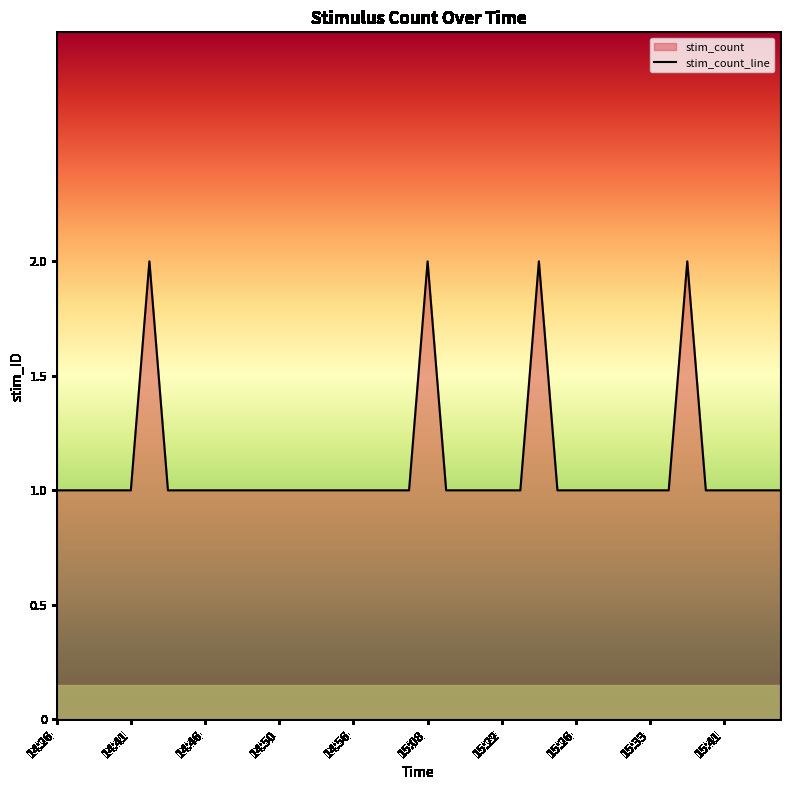

Count the number of data series in this chart.

1